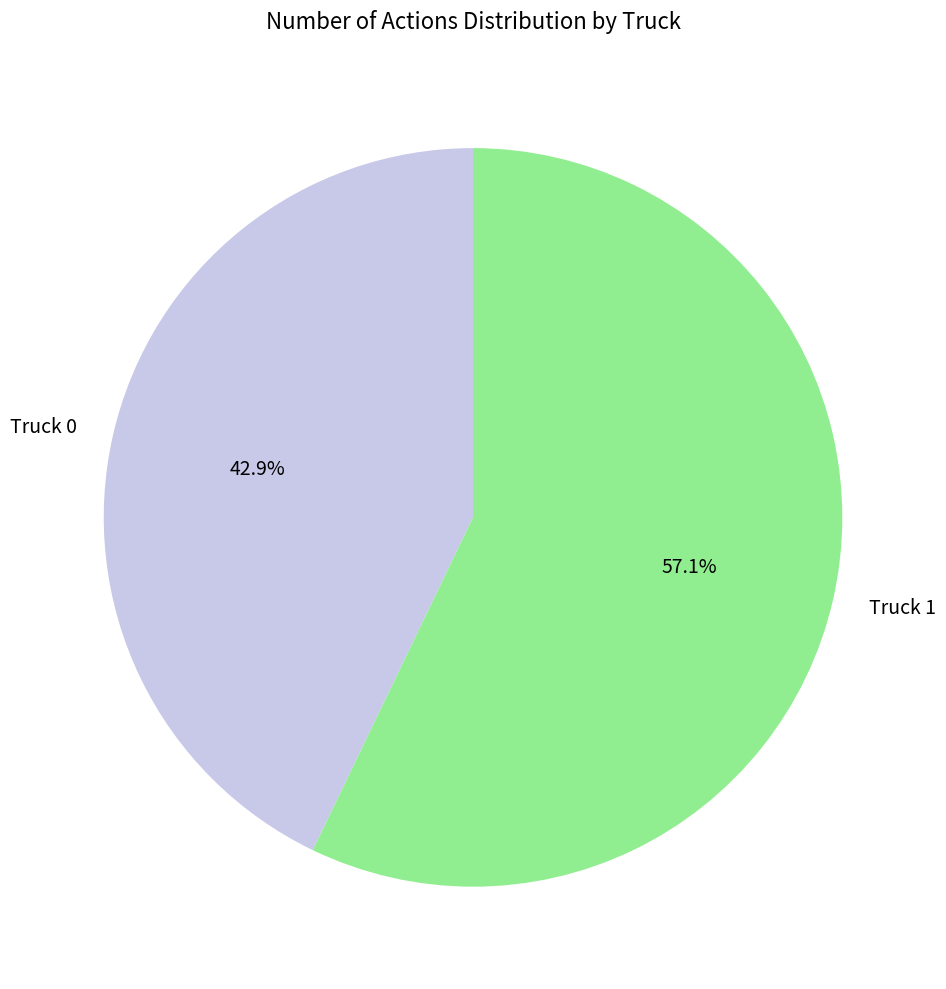

Approximately how many times larger is the value at Truck 1 compared to Truck 0?

1.3